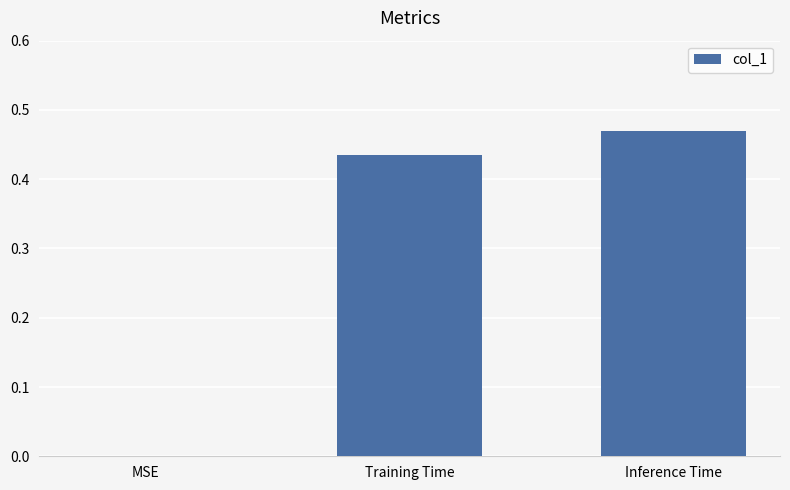

What is the change in value from MSE to Inference Time?

+0.5